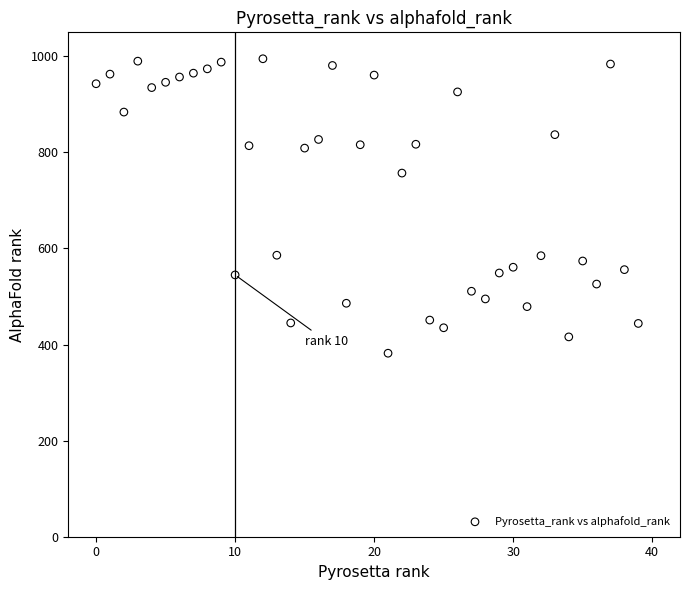

What Y value in the scatter plot is closest to 688?

757